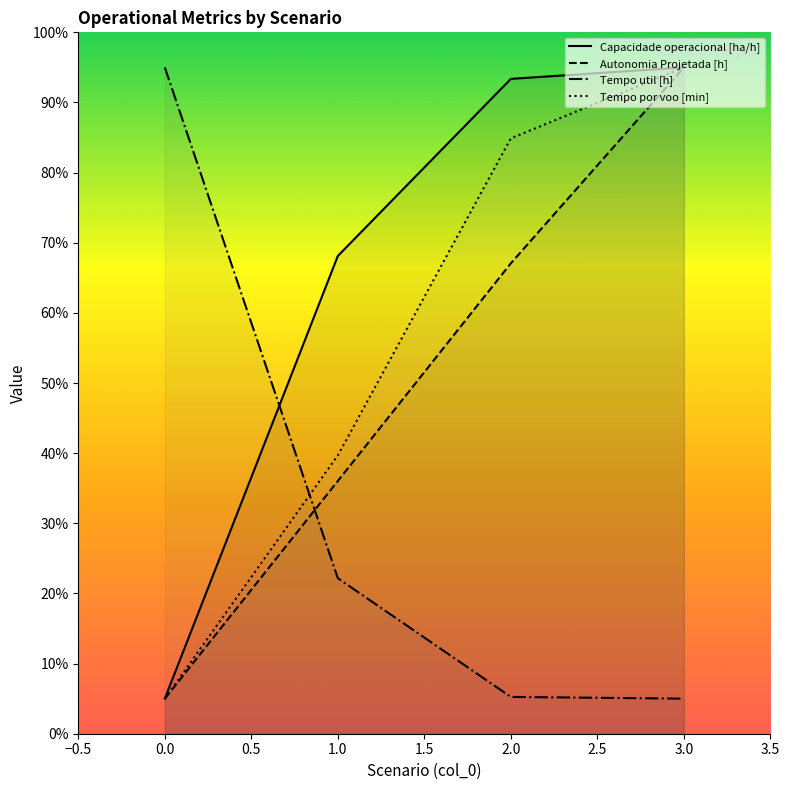

Between 2.0 and 3.0, which series saw the biggest shift?

Autonomia Projetada [h]